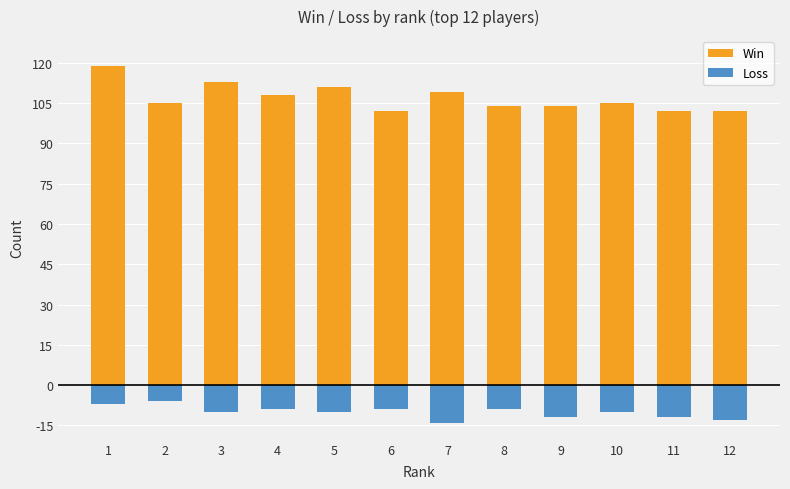

What are all the series names shown in the legend?

Win, Loss